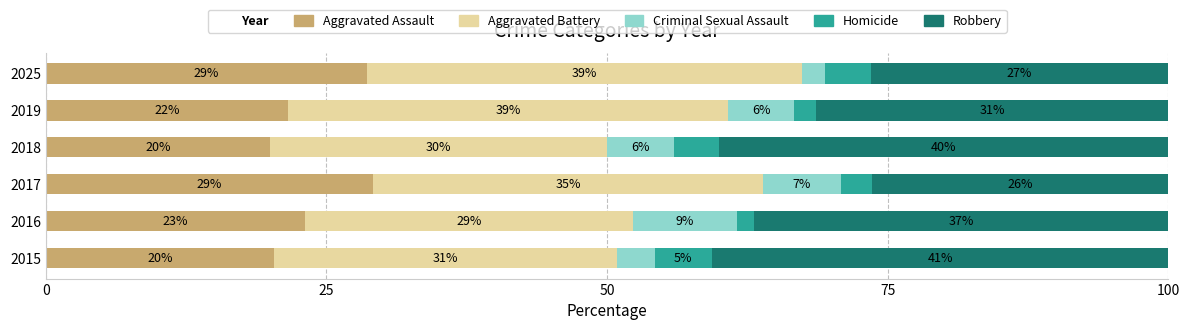

Which series has the widest spread of values?

Robbery